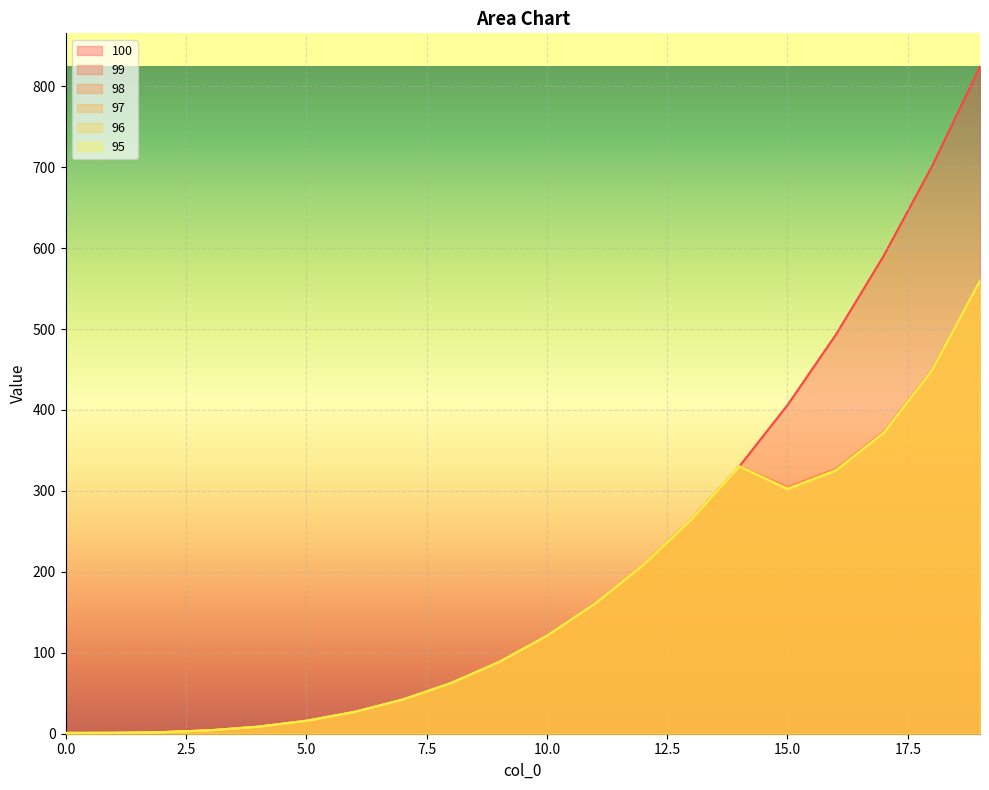

At which label is 100 closest to 412?

15.0